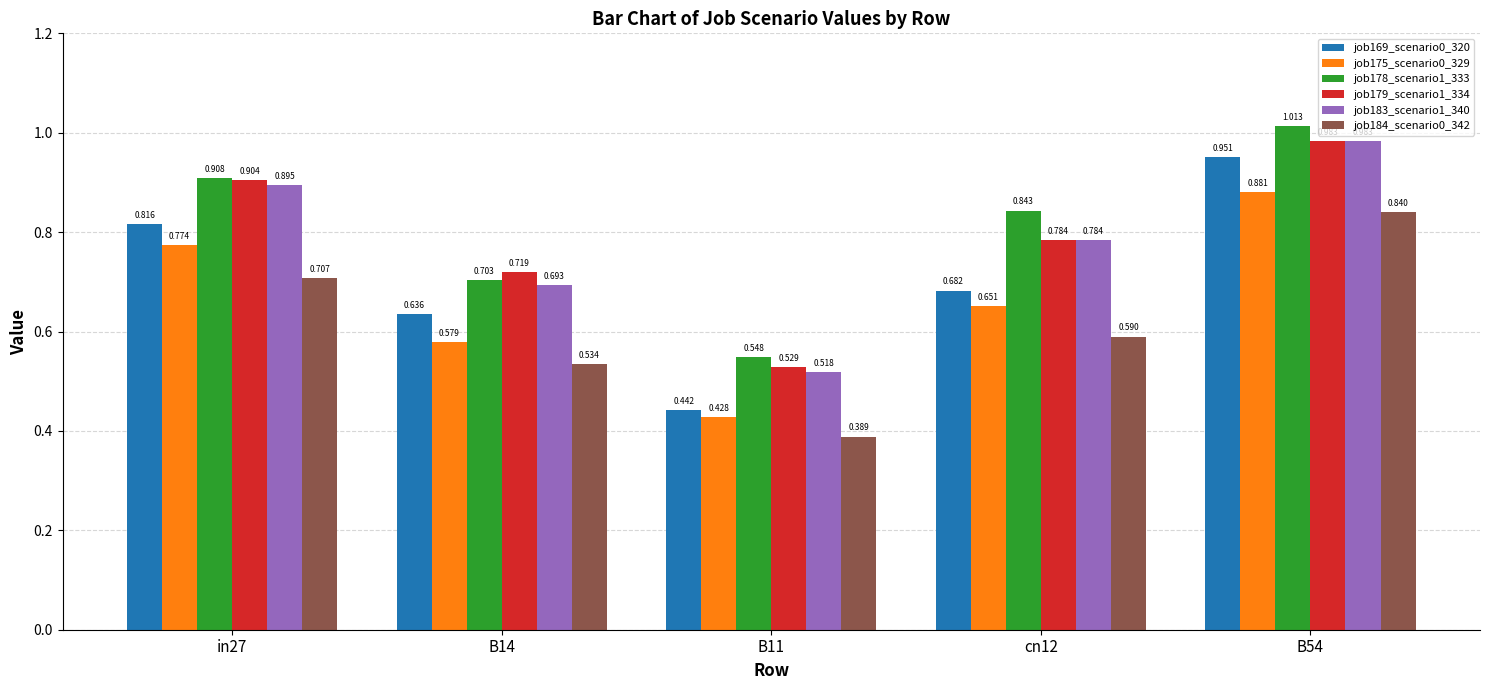

At how many categories does at least one series exceed 0?

5